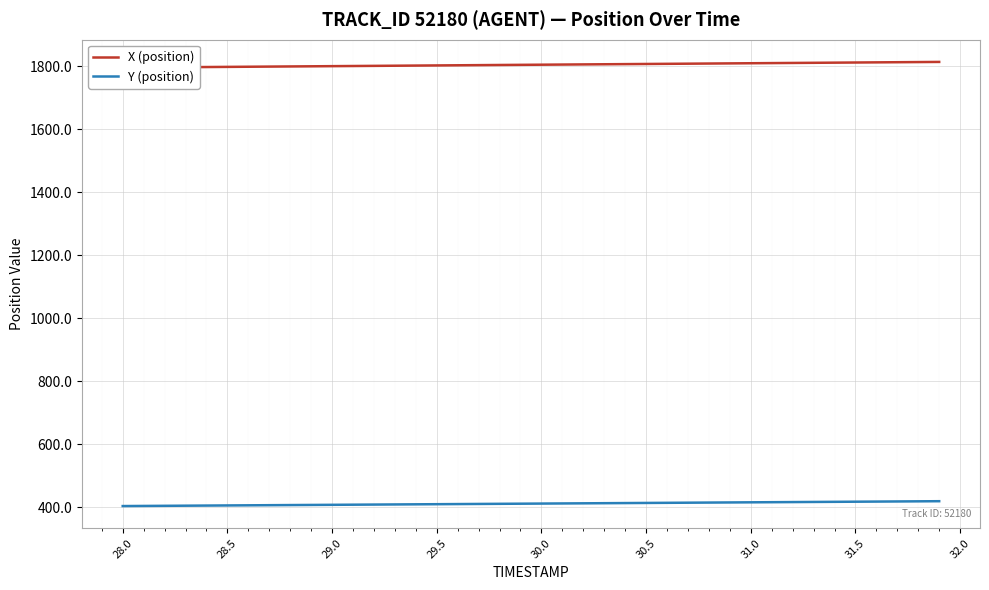

Reading right to left, extract all data points from this chart.

X (position): 1813.4	1812.9	1812.5	1812.0	1811.5	1811.1	1810.6	1810.2	1809.7	1809.2	1808.8	1808.3	1807.8	1807.4	1806.9	1806.4	1806.0	1805.5	1805.0	1804.6	1804.1	1803.7	1803.2	1802.7	1802.3	1801.8	1801.3	1800.9	1800.4	1800.0	1799.5	1799.0	1798.6	1798.1	1797.7	1797.2	1796.7	1796.3	1795.8	1795.3
Y (position): 419.3	418.9	418.5	418.1	417.7	417.3	416.9	416.6	416.2	415.8	415.4	415.0	414.6	414.2	413.8	413.4	413.0	412.6	412.2	411.8	411.4	411.0	410.6	410.2	409.8	409.4	409.0	408.6	408.2	407.8	407.4	407.0	406.7	406.3	405.9	405.5	405.1	404.7	404.3	403.9